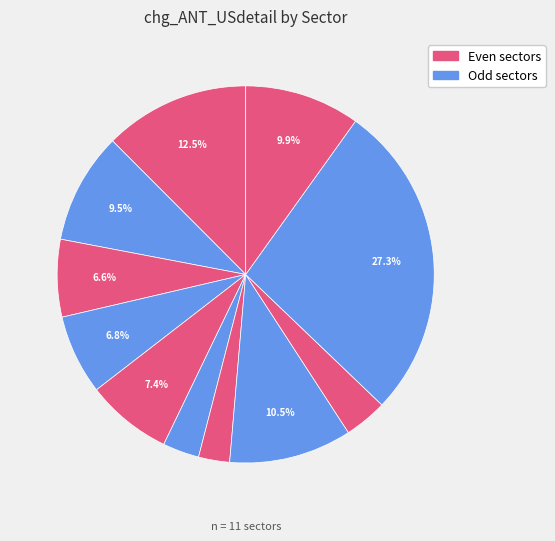

Count the number of slices in the pie.

11